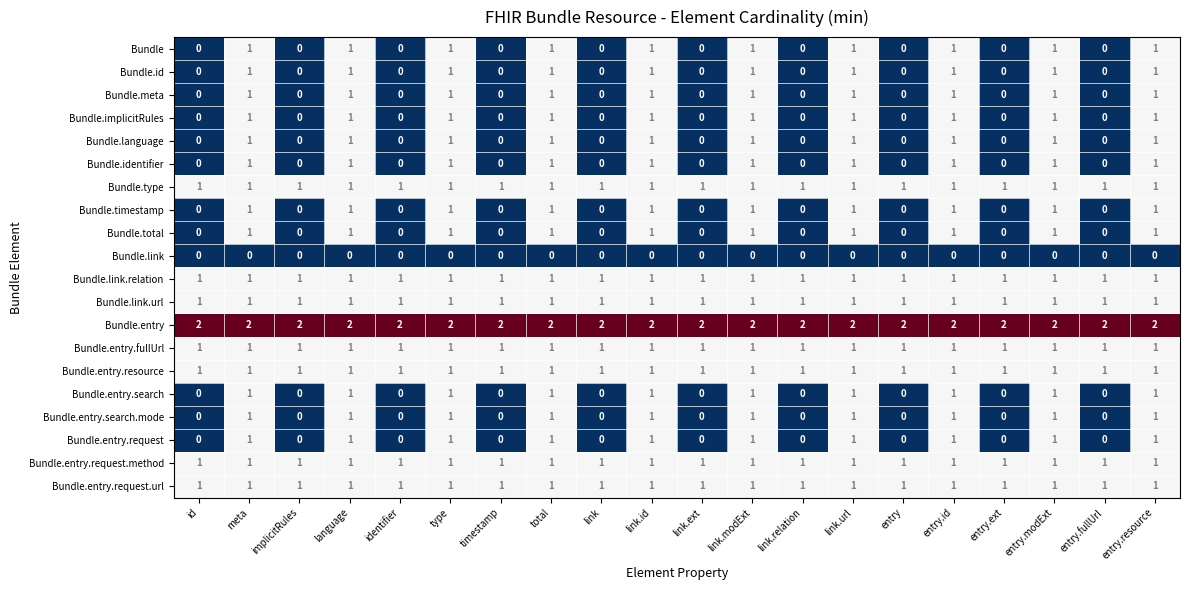

What is the sum of all Bundle values?

10